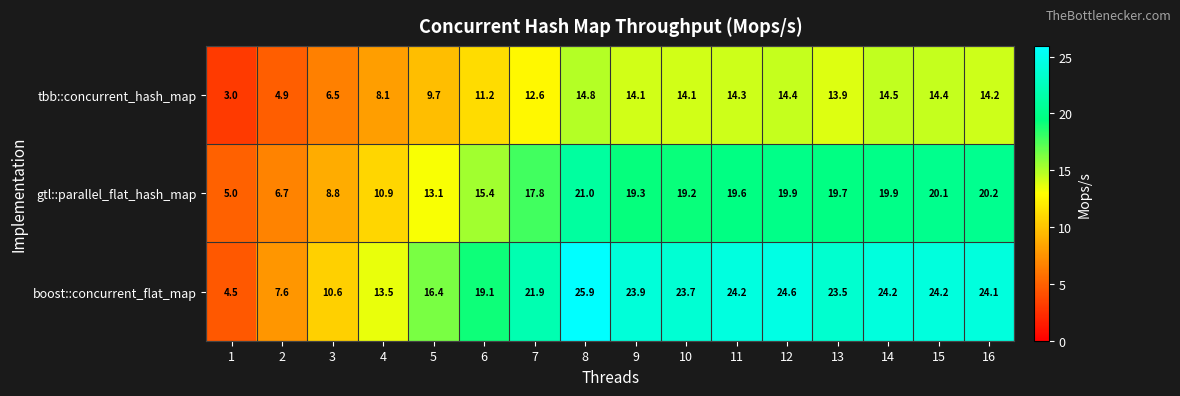

True or false: gtl::parallel_flat_hash_map has a value of 21.0 at 8.

True